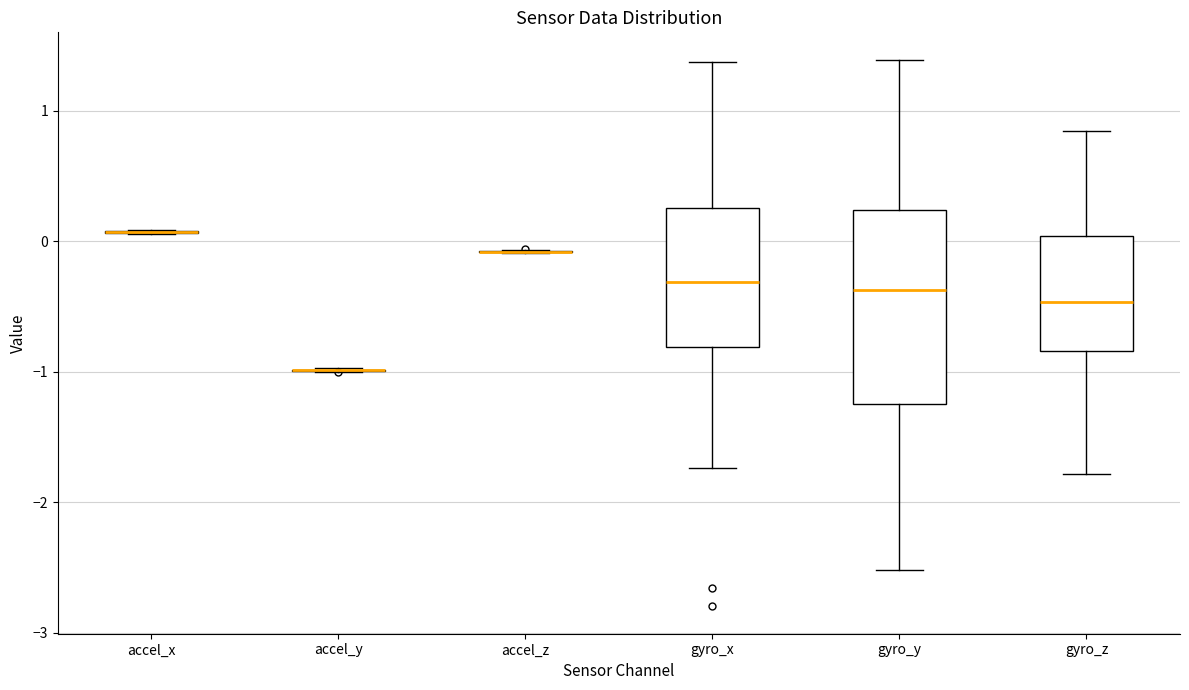

Reading left to right, read every box against the y-axis: the position of its median line, the range the box covers, and the ends of its whiskers. The values are not printed on the chart, so give them approximately, as read against the axis.

accel_x: box collapsed to a line at 0.1, whiskers 0.1 to 0.1
accel_y: box collapsed to a line at -1.0, whiskers -1.0 to -1.0
accel_z: box collapsed to a line at -0.1, whiskers -0.1 to -0.1
gyro_x: median -0.3, box -0.8 to 0.3, whiskers -1.7 to 1.4
gyro_y: median -0.4, box -1.2 to 0.2, whiskers -2.5 to 1.4
gyro_z: median -0.5, box -0.8 to 0.0, whiskers -1.8 to 0.8